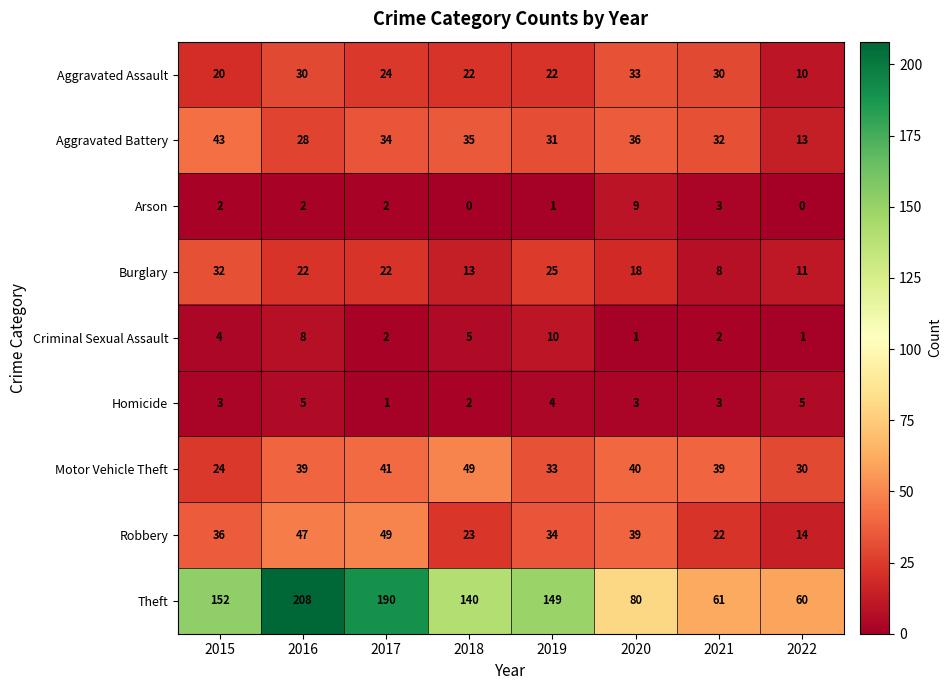

How many distinct data groups are displayed?

9